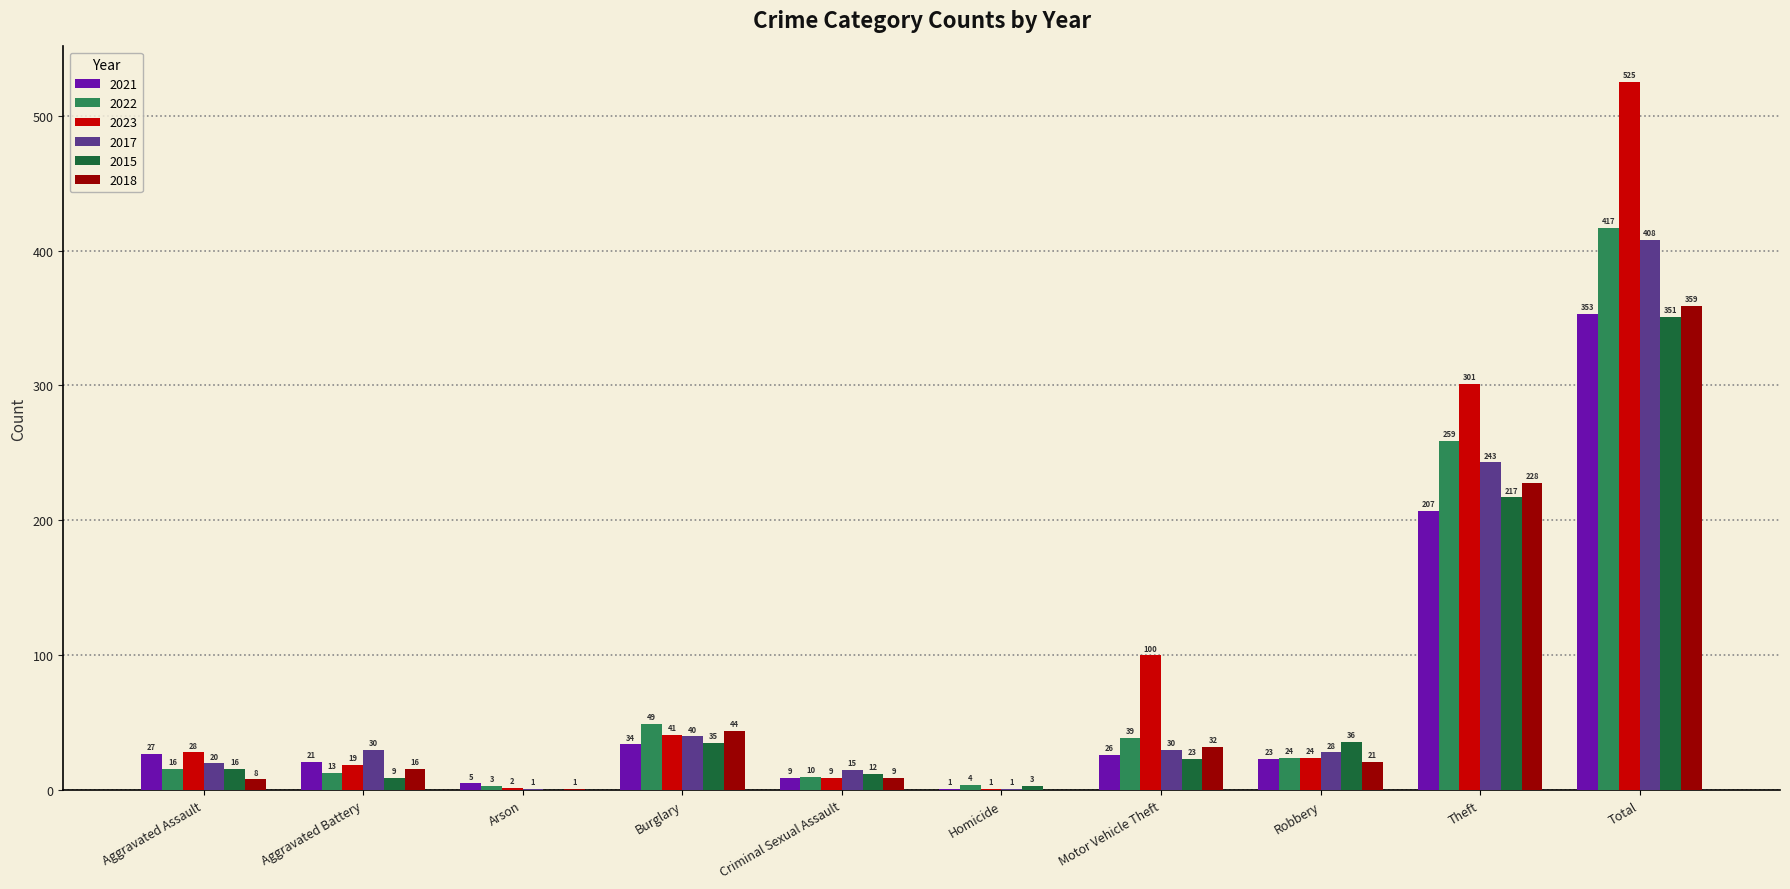

How many data points does each series have?

10